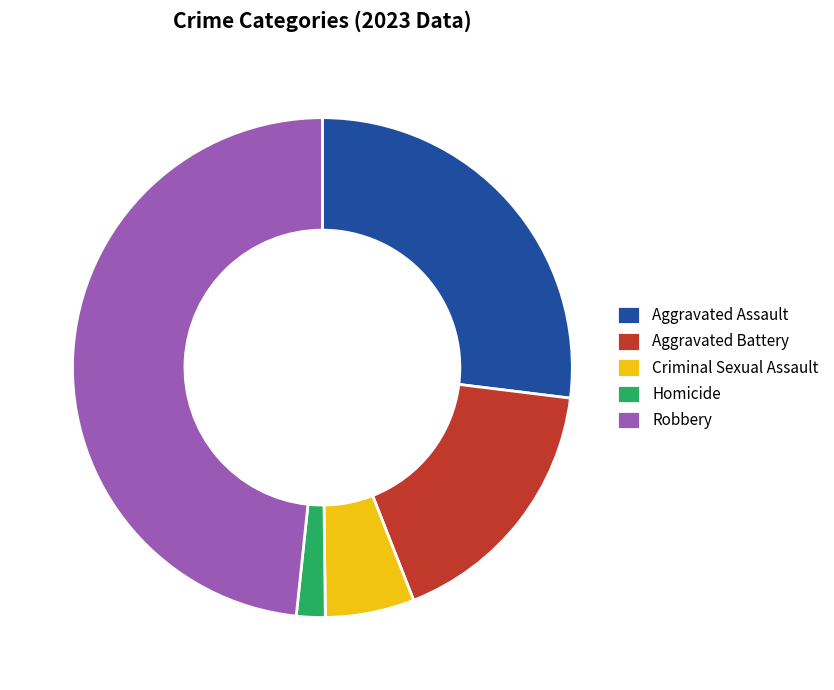

Which slice is the smallest?

Homicide